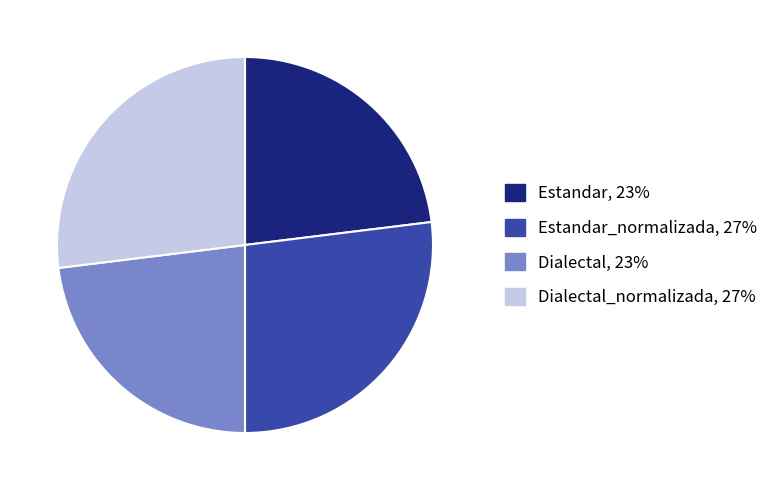

Is there a majority slice in this chart?

No